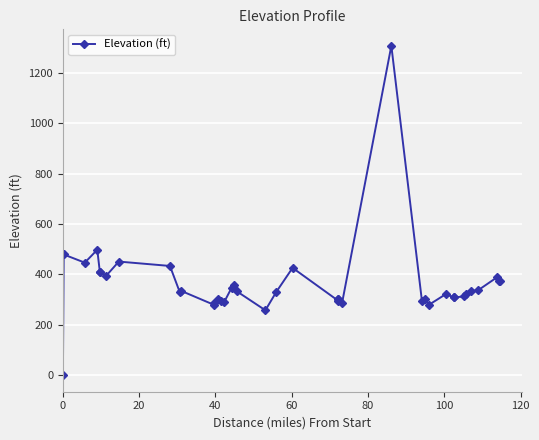

What is the average value?

361.3